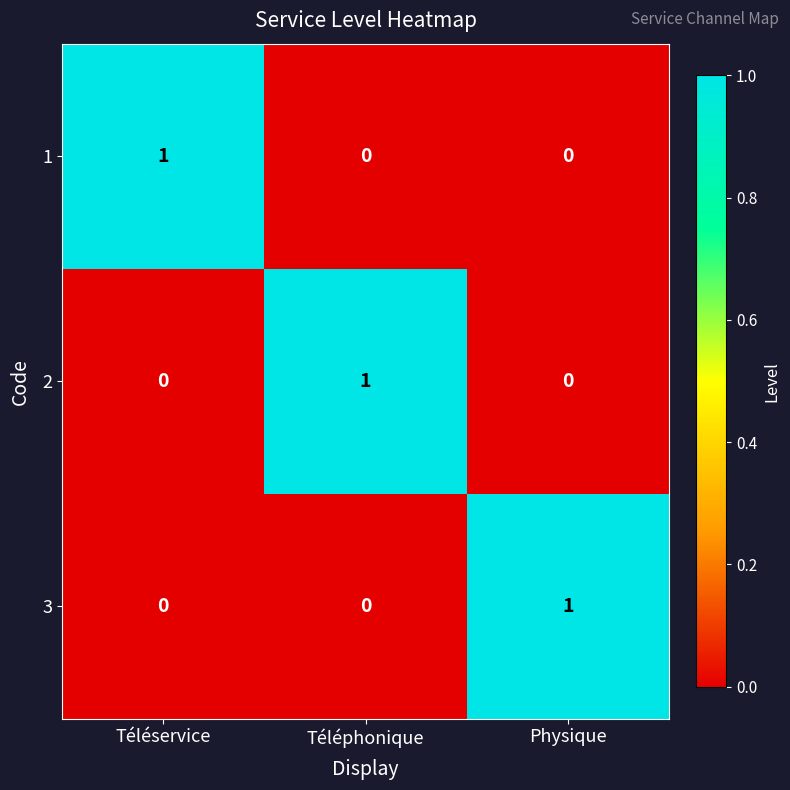

True or false: 3 has a value of 0 at Téléphonique.

True